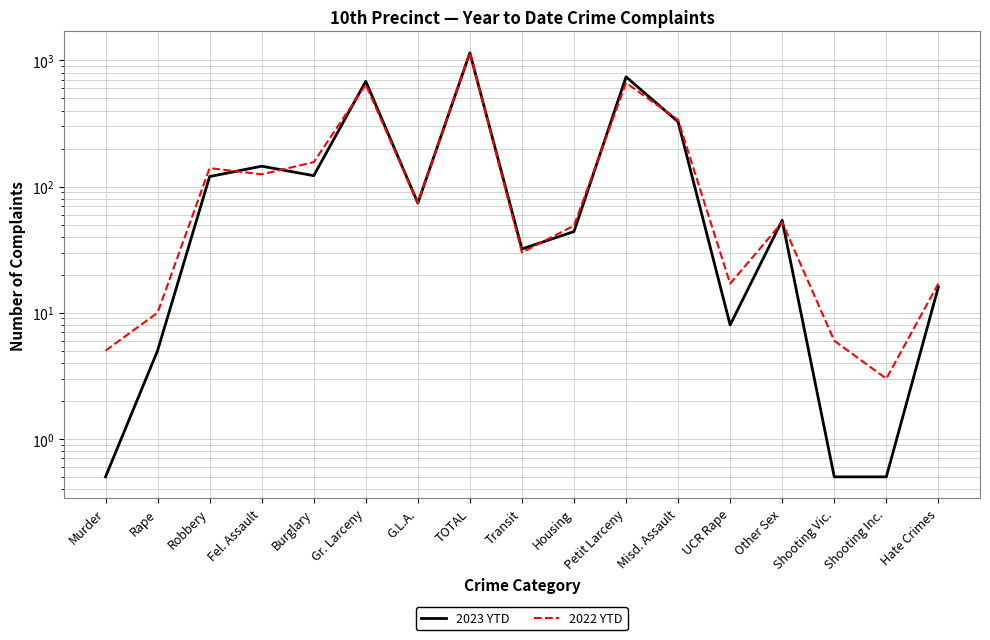

Where is 2022 YTD nearest to the value 577?

Gr. Larceny